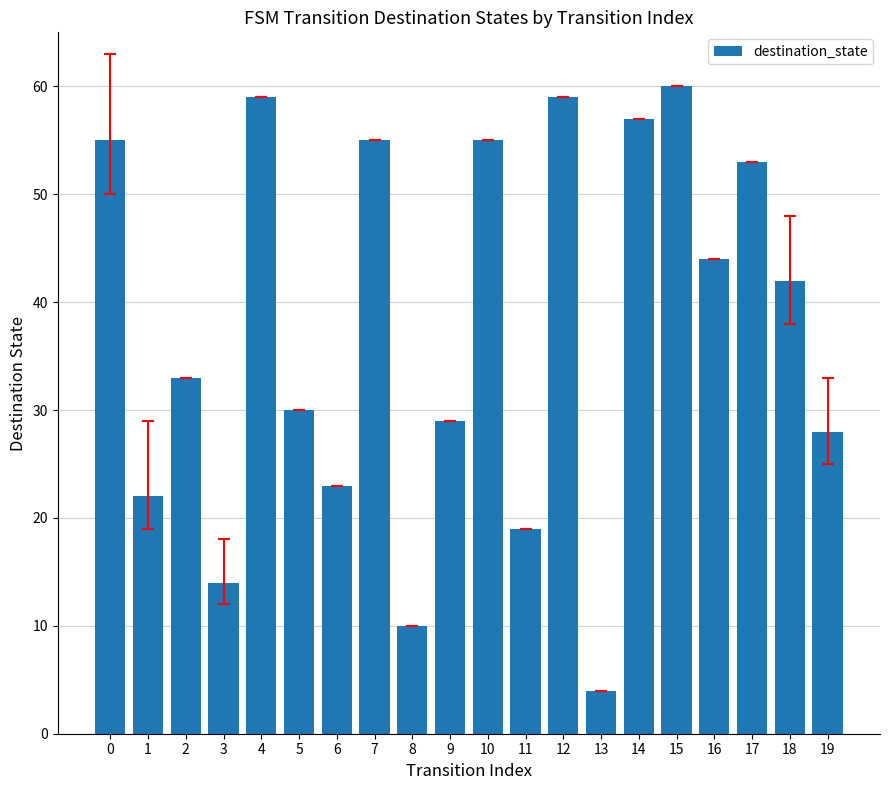

Are the bars grouped side by side (vs. stacked)?

No